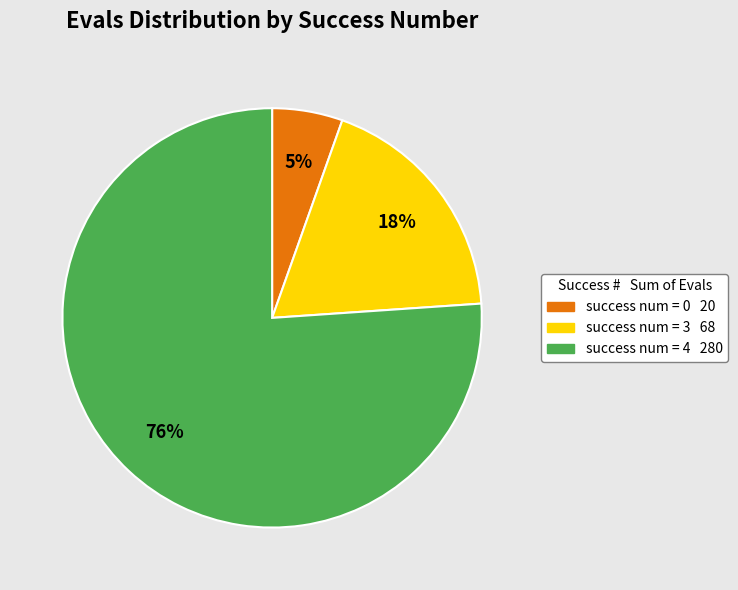

Is there a majority slice in this chart?

Yes